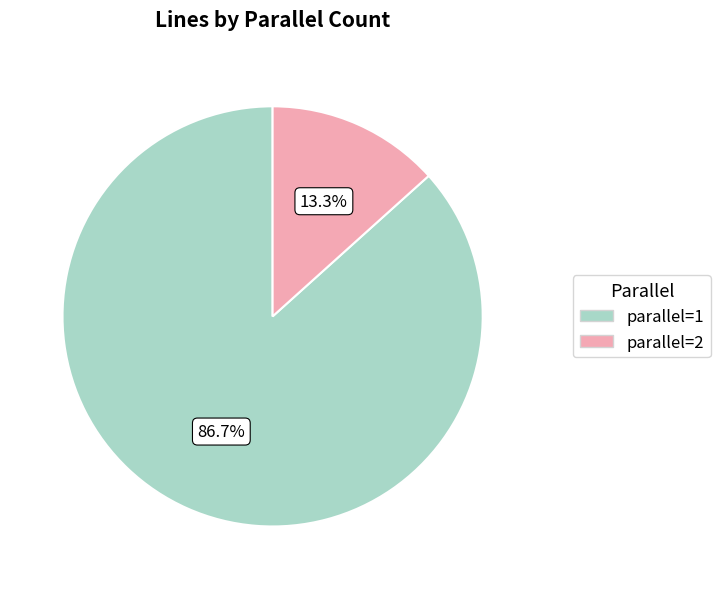

Is there a majority slice in this chart?

Yes